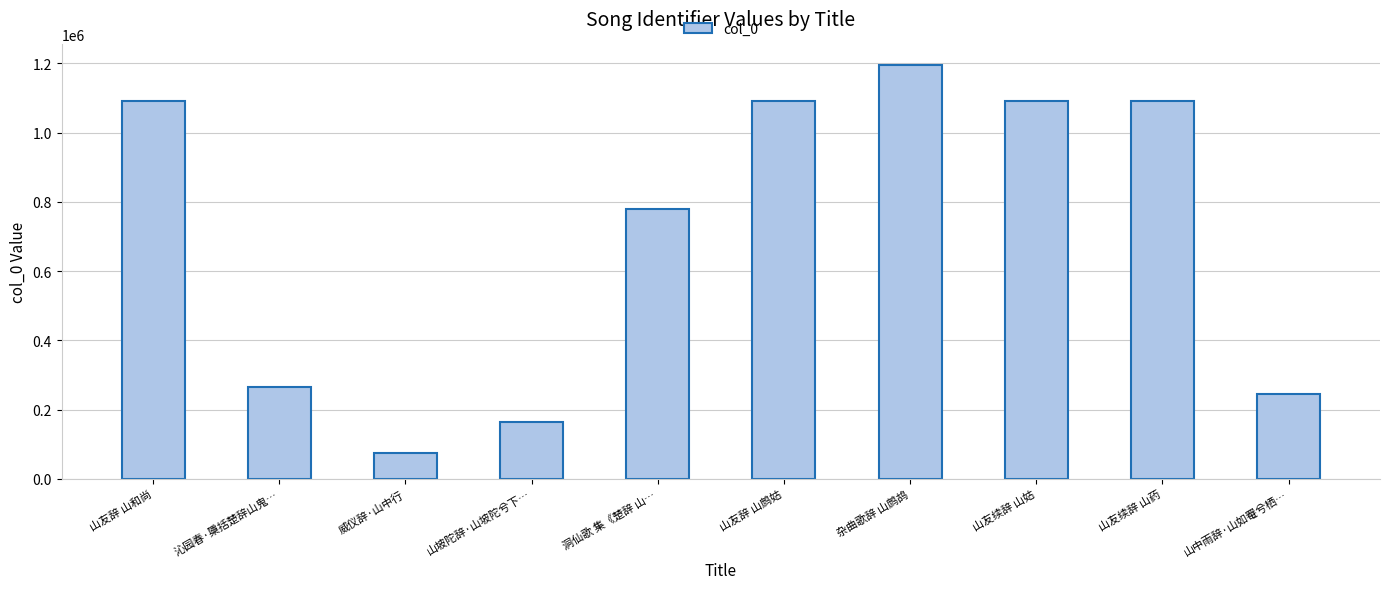

The chart shows a value of 1092030 at 山友续辞 山姑. True or false?

True